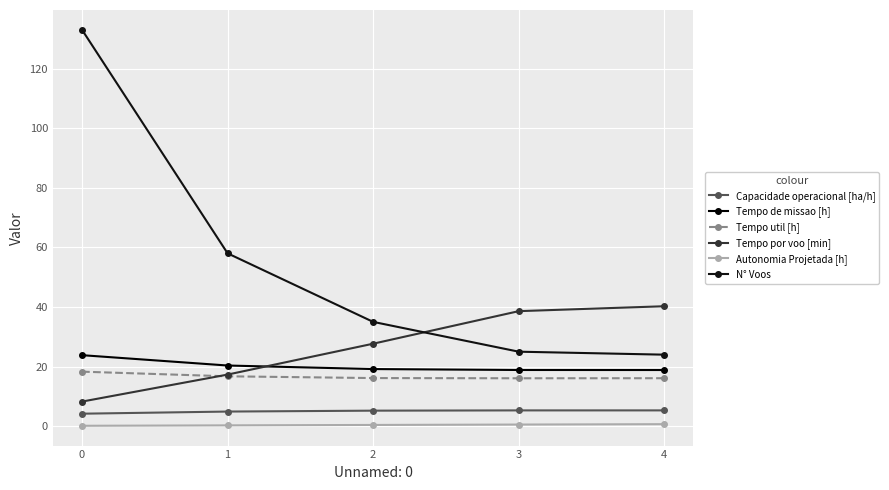

What is the sum of all Capacidade operacional [ha/h] values?

24.9